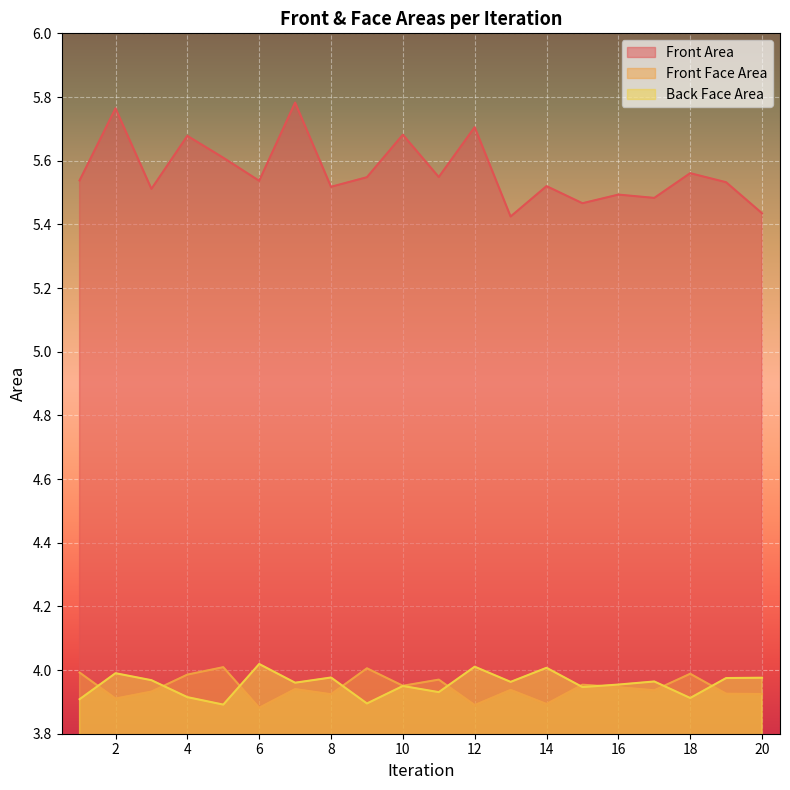

What is the sum of all Front Area values?

111.3